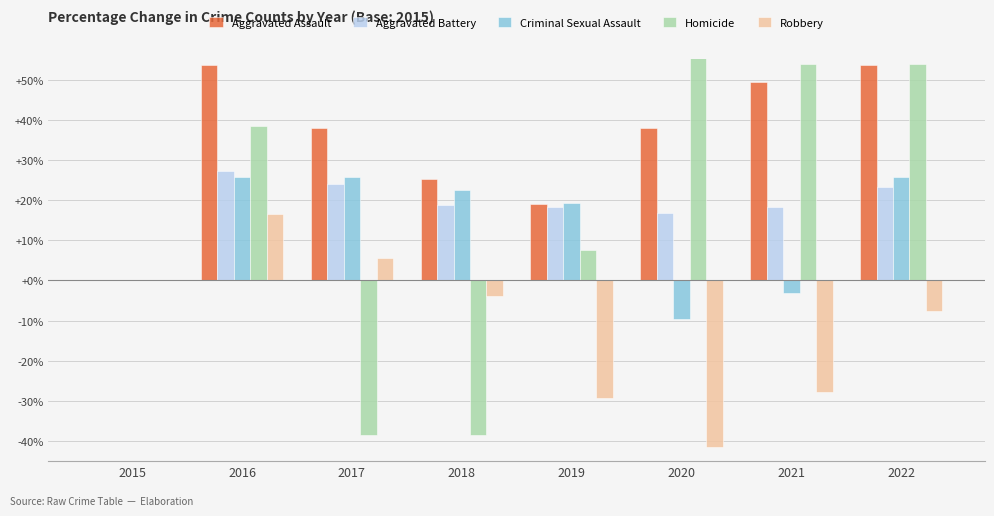

What is the average value of the Robbery series?

-11.0